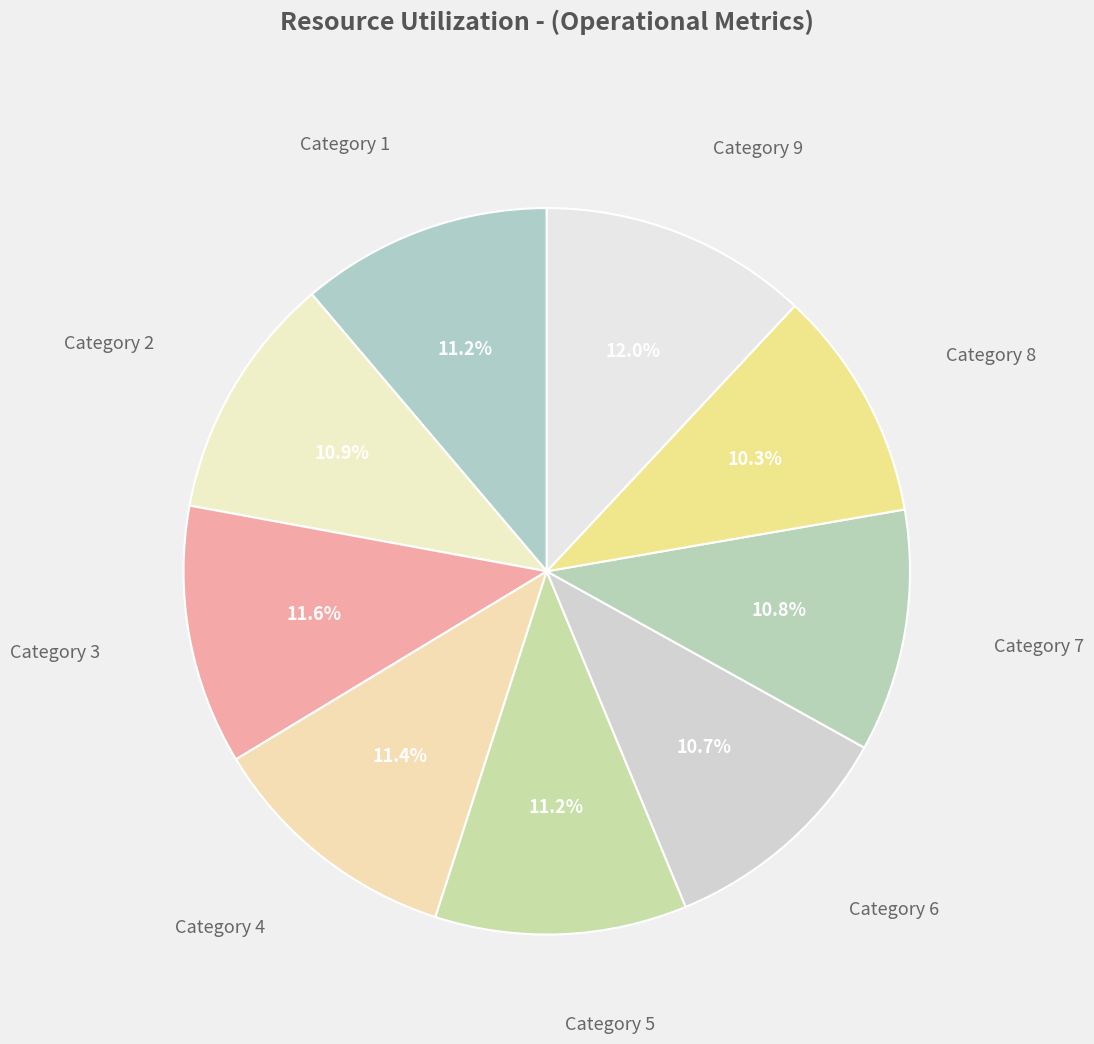

Is the sum of Category 6 and Category 3 greater than half?

No